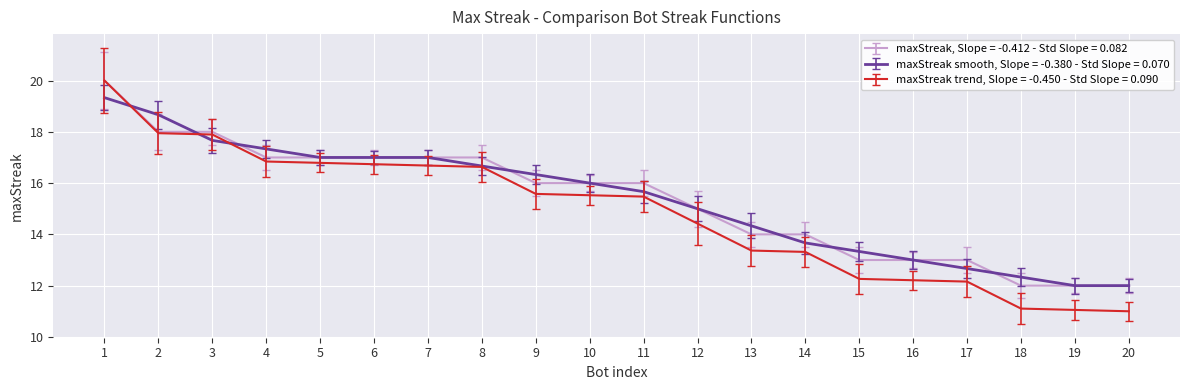

What is the spread (max minus min) of values at 1?

0.7